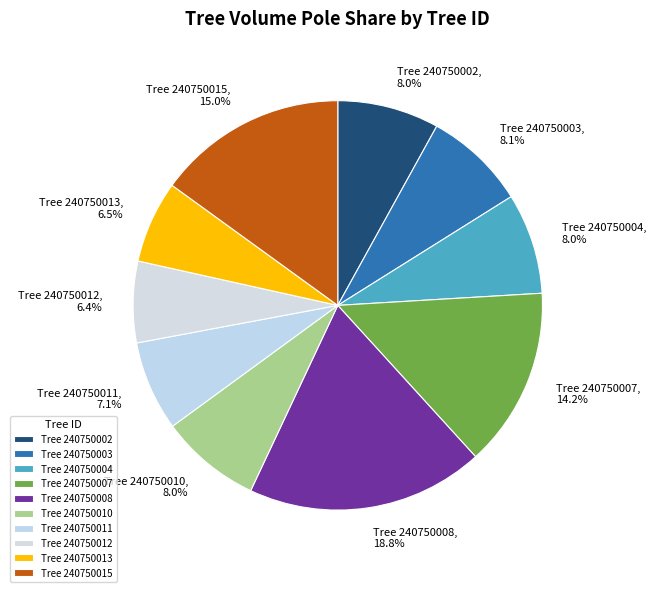

Is the sum of Tree 240750015 and Tree 240750004 greater than half?

No